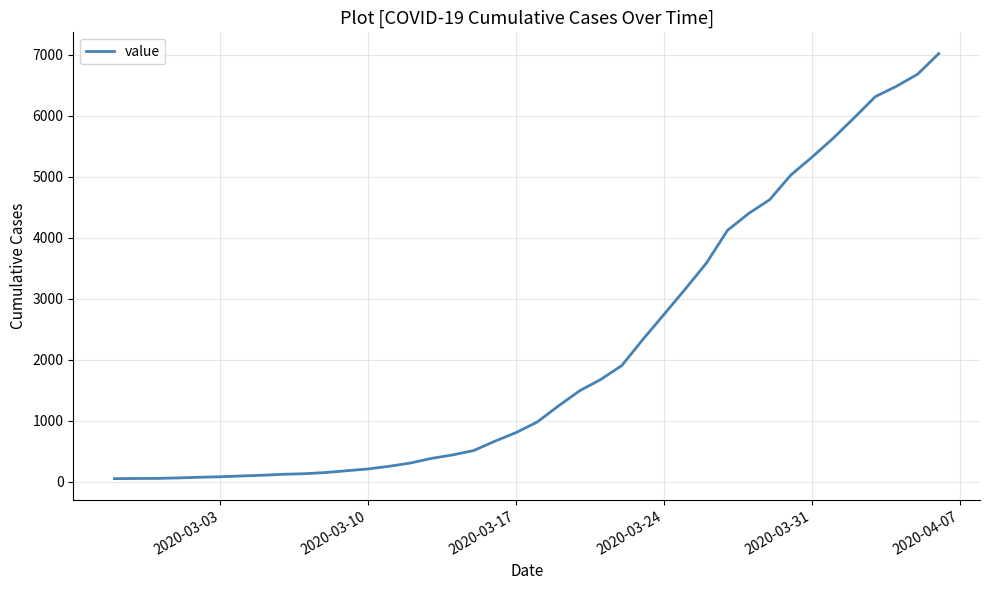

What is the maximum value shown in the chart?

7015